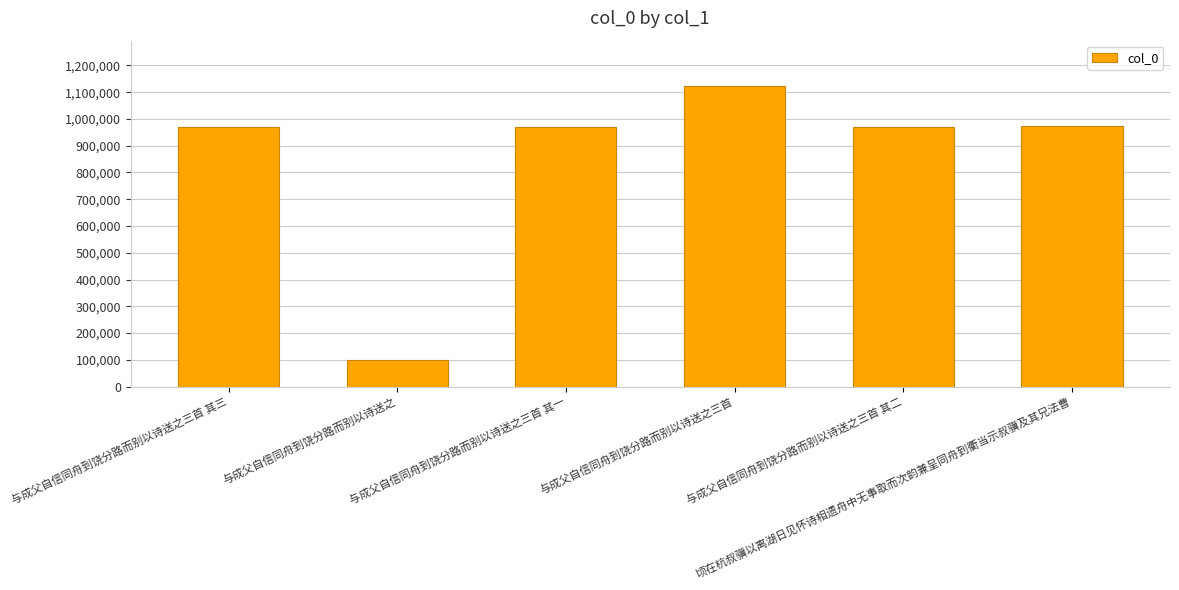

What is the greatest value displayed?

1124012